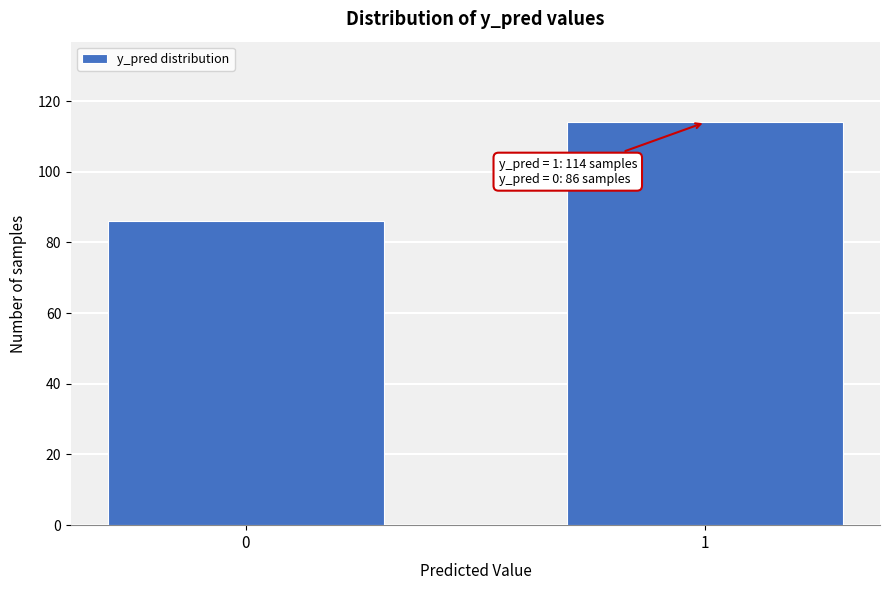

Reading right to left, list all the values displayed in this chart.

114	86